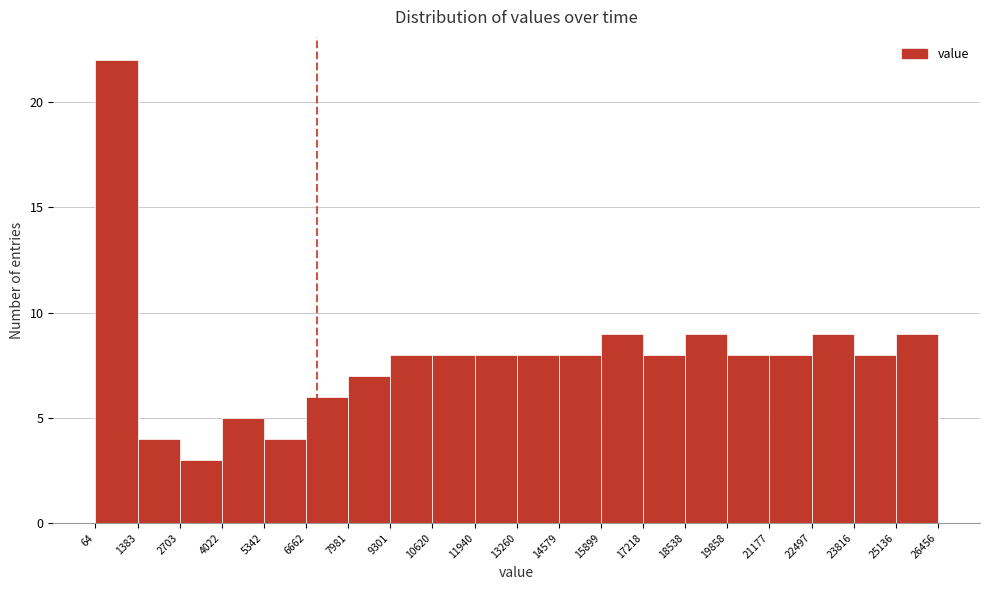

Over which range of the x-axis is the bar tallest?

64 to 1383